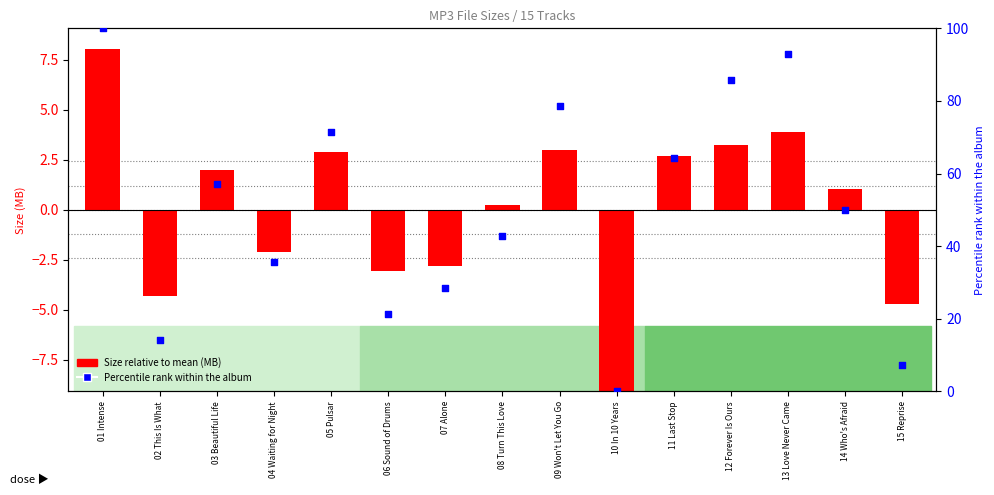

What is the total value across all series at 12 Forever Is Ours?

89.0